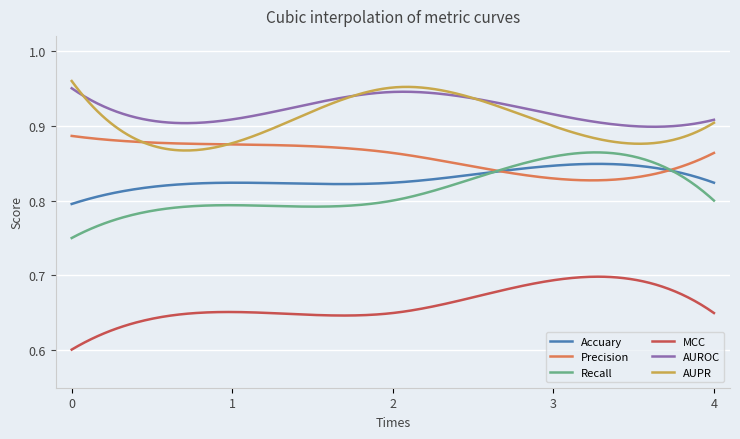

Which series has the largest range (max minus min)?

Recall